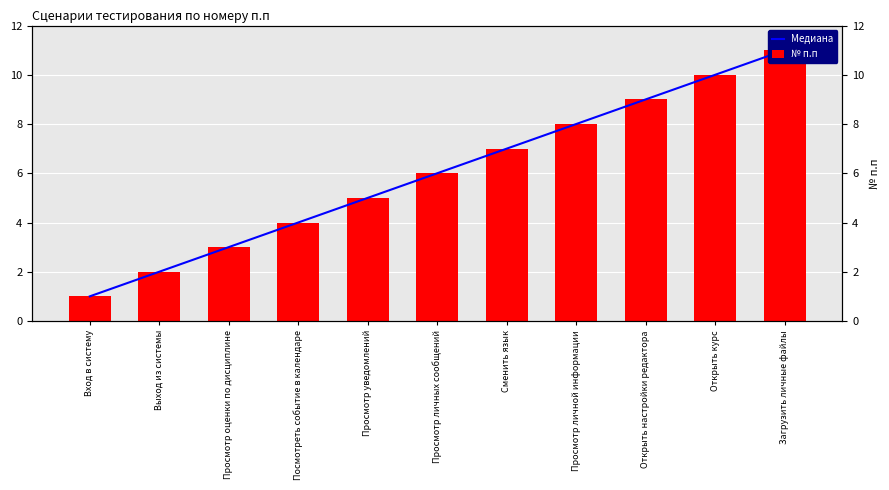

At which label does Медиана reach its peak?

Загрузить личные файлы